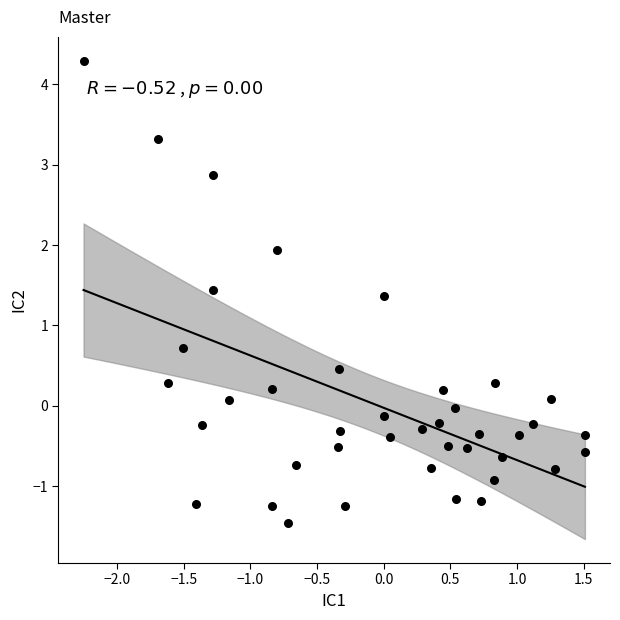

What Y value in the scatter plot is closest to 1?

0.7